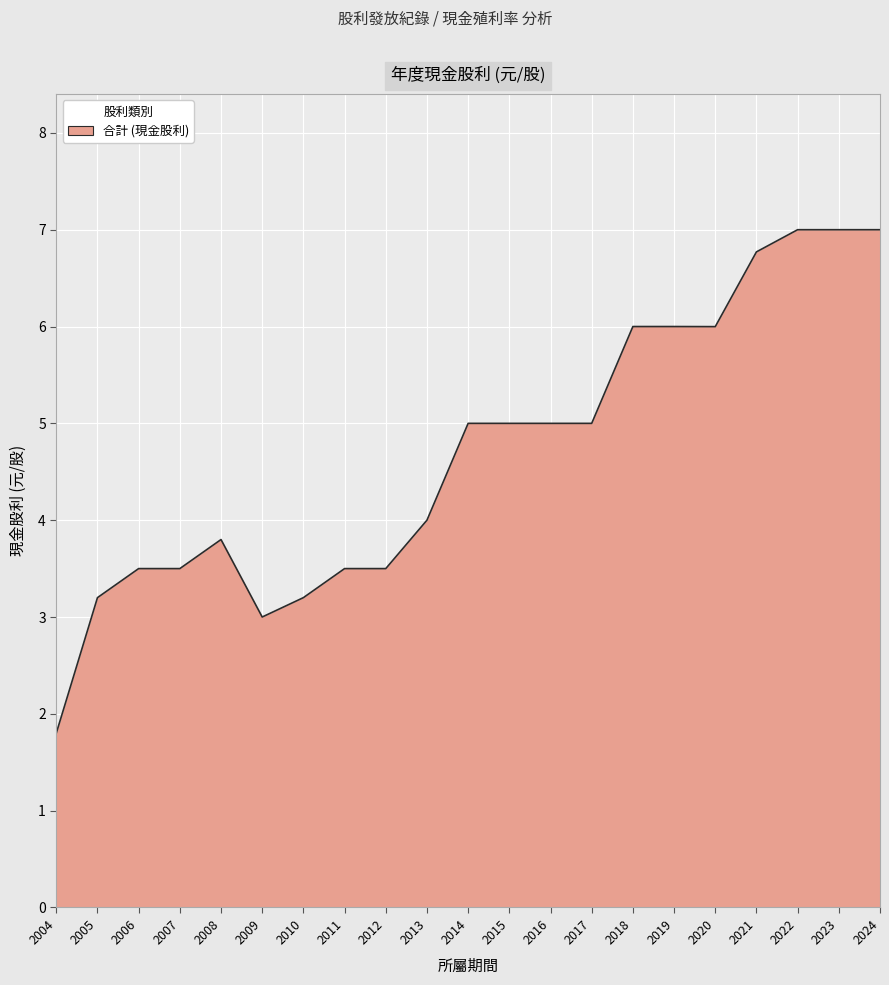

The chart shows a value of 8.9 at 2018. True or false?

False